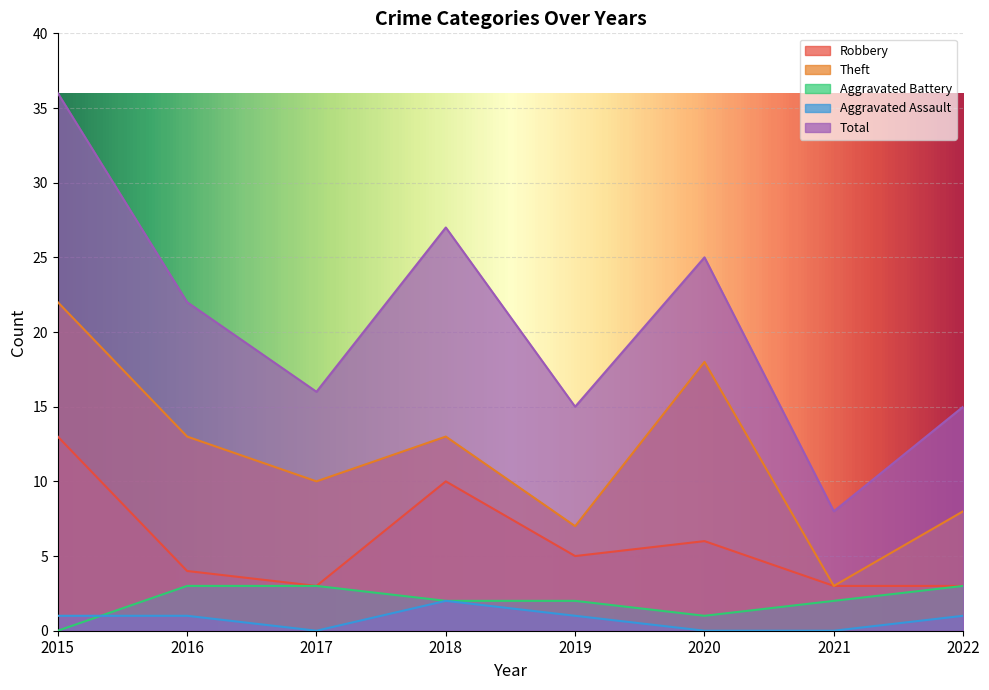

The Robbery series shows 10 at 2018. True or false?

True